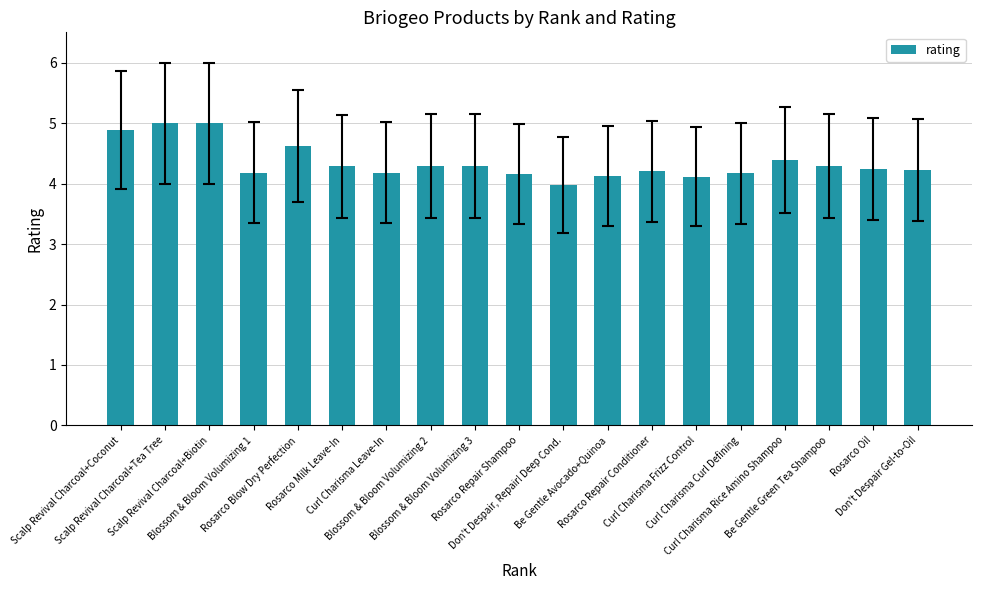

What is the difference between the values at Blossom & Bloom Volumizing 3 and Scalp Revival Charcoal+Coconut?

0.6